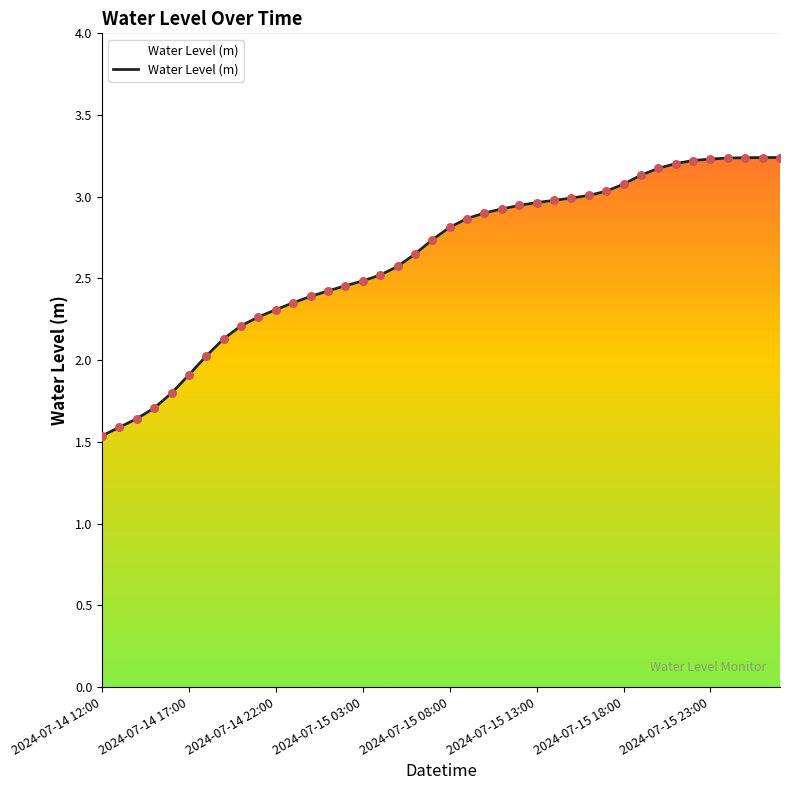

Approximately how many times larger is the value at 2024-07-15 22:00 compared to 2024-07-14 17:00?

1.7